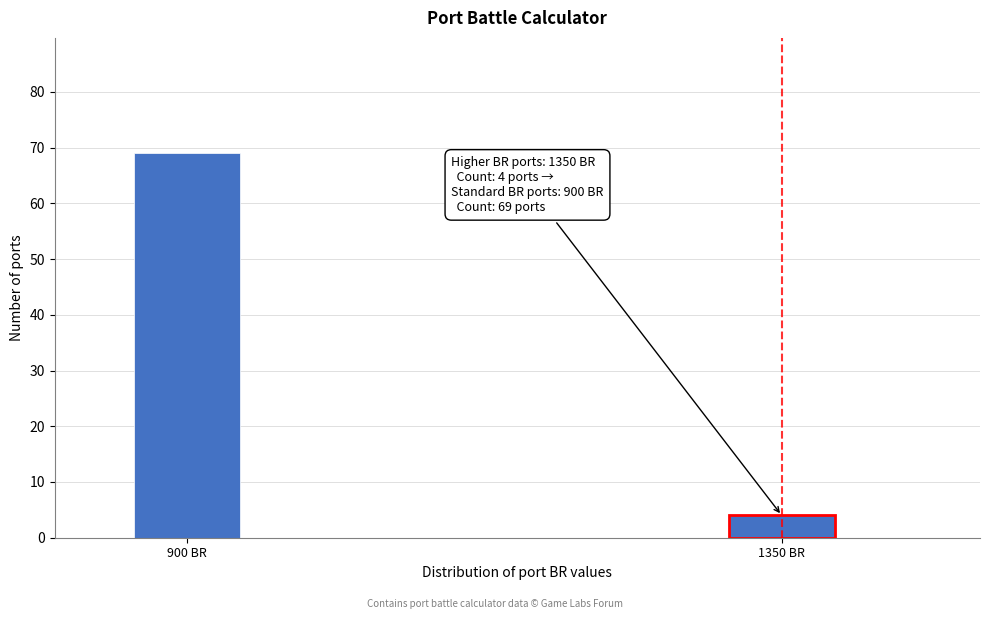

Reading right to left, what are all the values shown in this chart?

1350 BR=4	900 BR=69